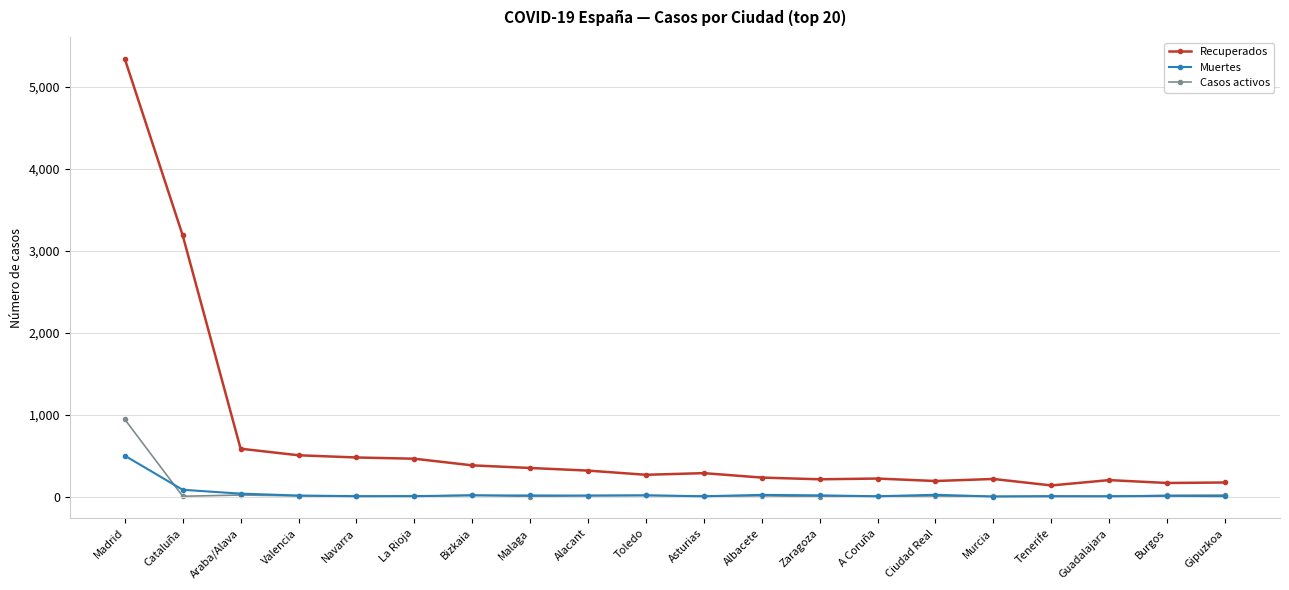

What is the sum of the Recuperados values at Murcia and Burgos?

379